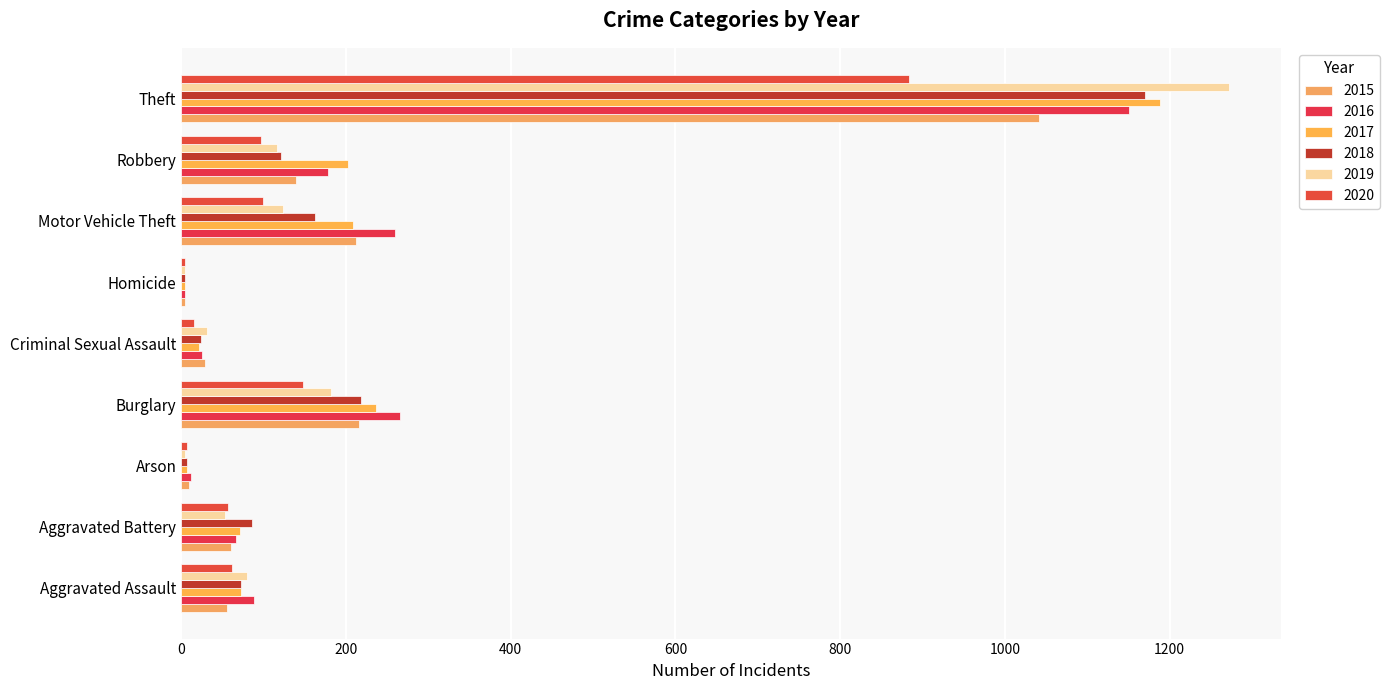

Read the 2018 value at Robbery, to the nearest 50.

100